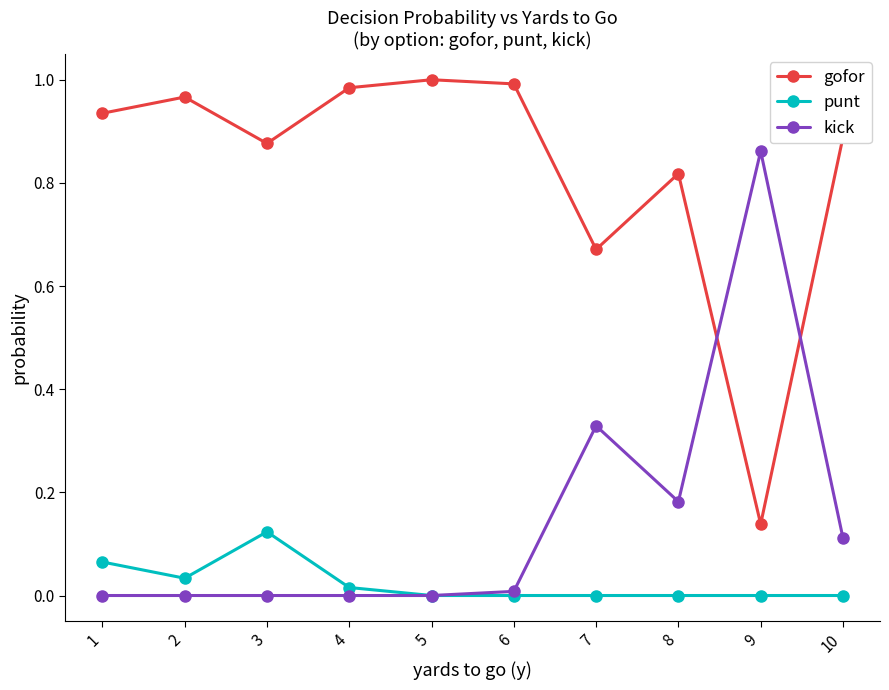

Which series has the largest total across all categories?

gofor